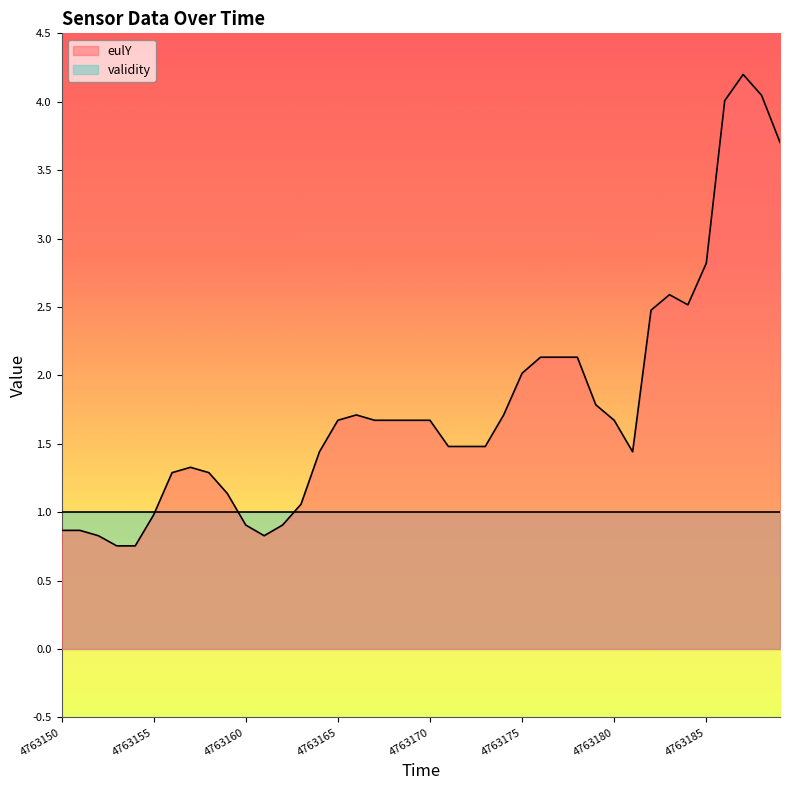

What is the minimum value shown in the chart?

0.8